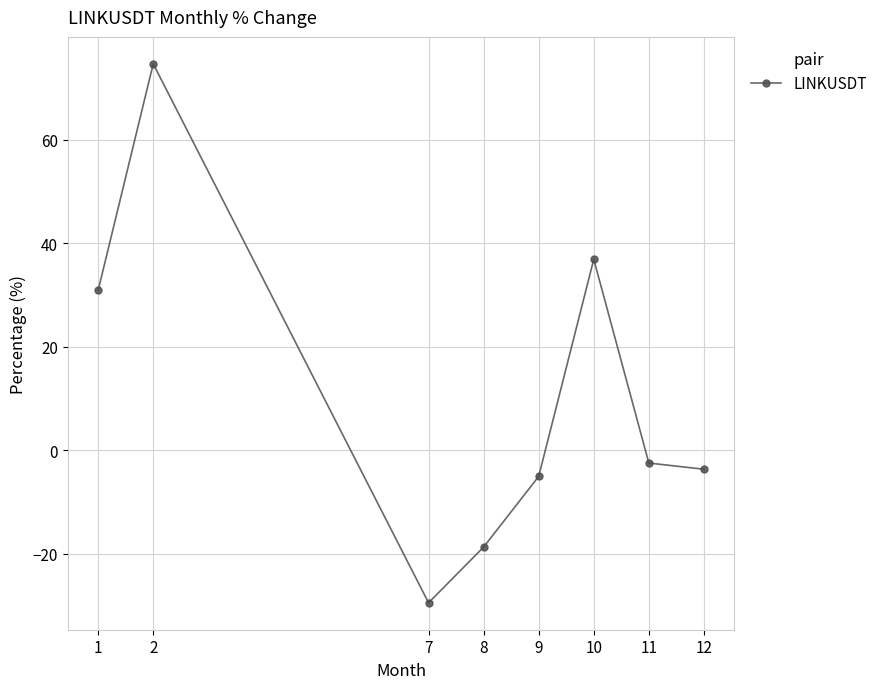

What is the value of the 8th point from the left?

-3.7